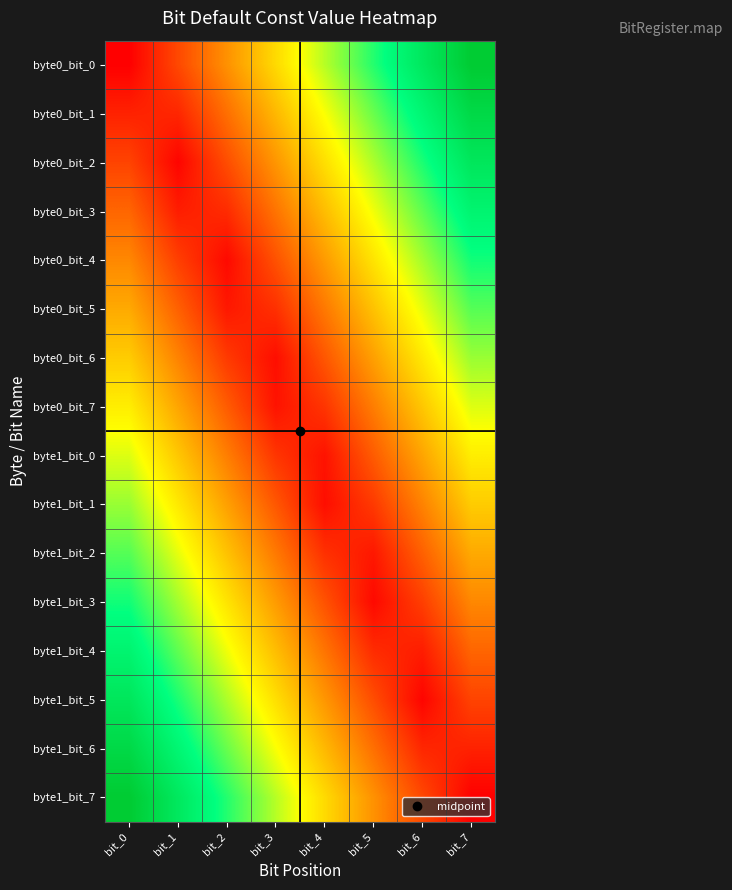

Which has a higher value, bit_0 or bit_2?

bit_2